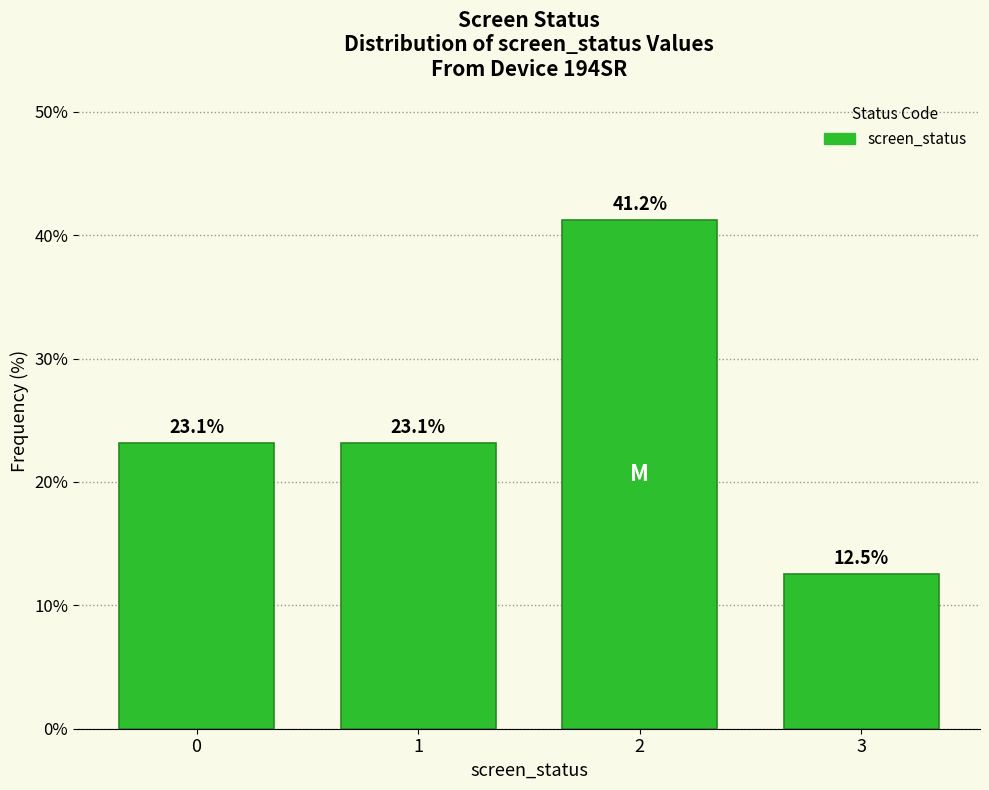

What is the value of the 1st bar from the left?

23.1